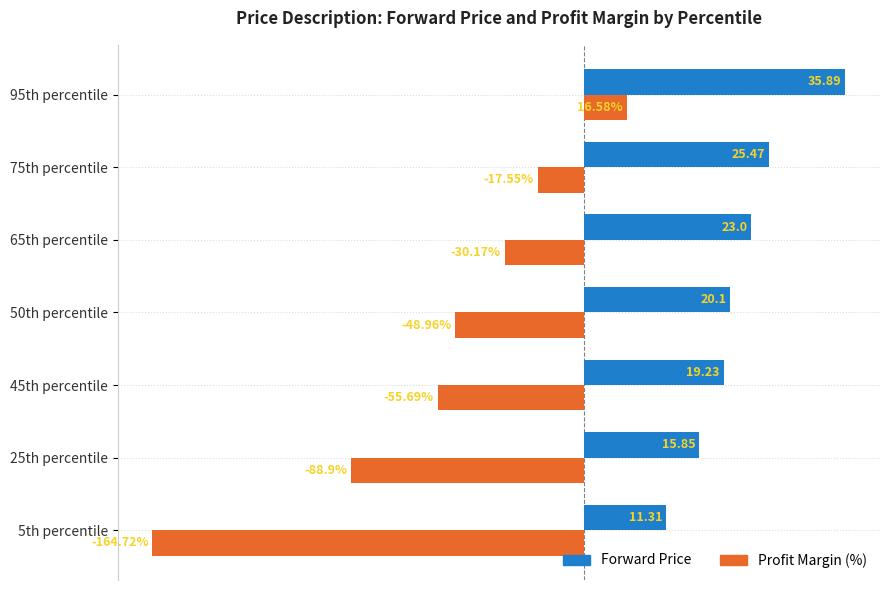

Rank the series by their average value, from lowest to highest.

Profit Margin (%), Forward Price